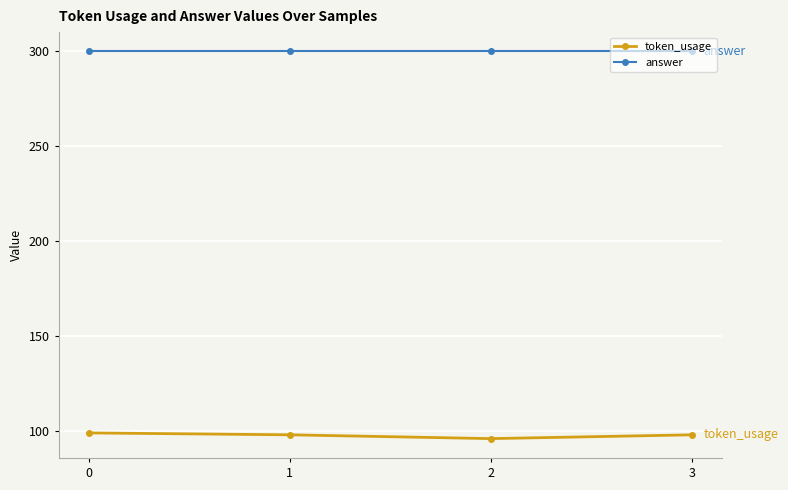

What is the sum of all answer values?

1200